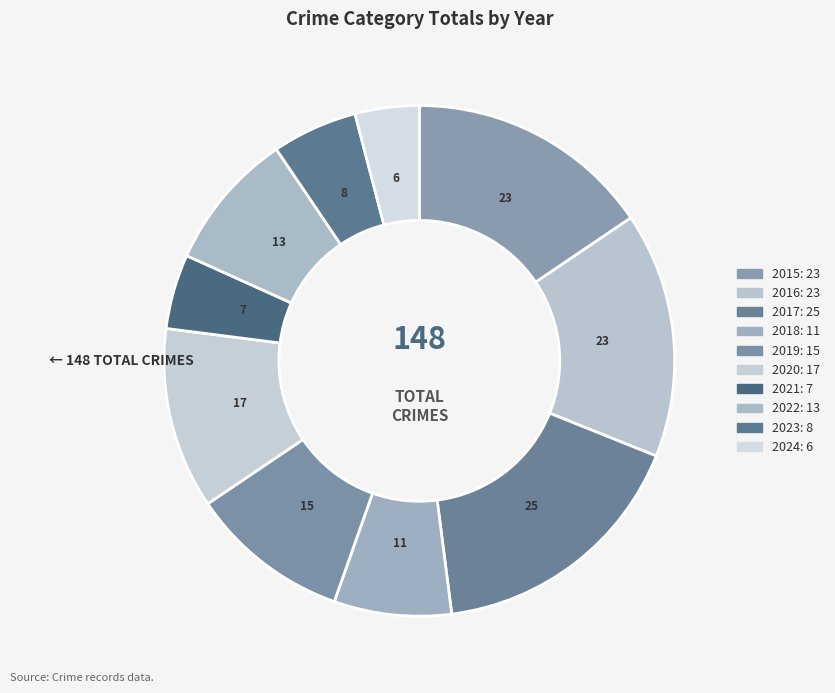

What is the total percentage of 2024 and 2021?

8.8%